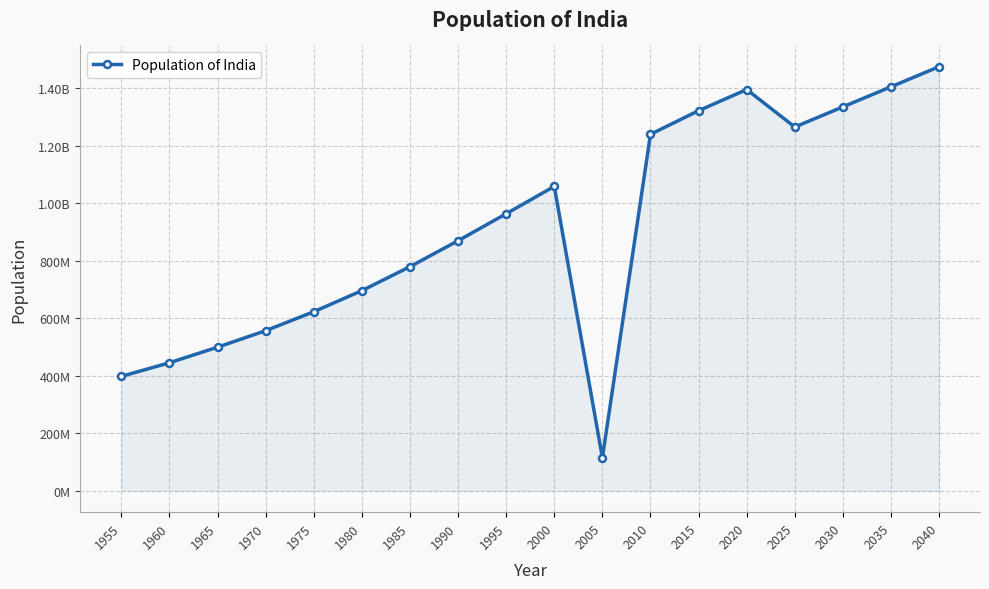

True or false: the data has more than 1 interior local peaks.

True